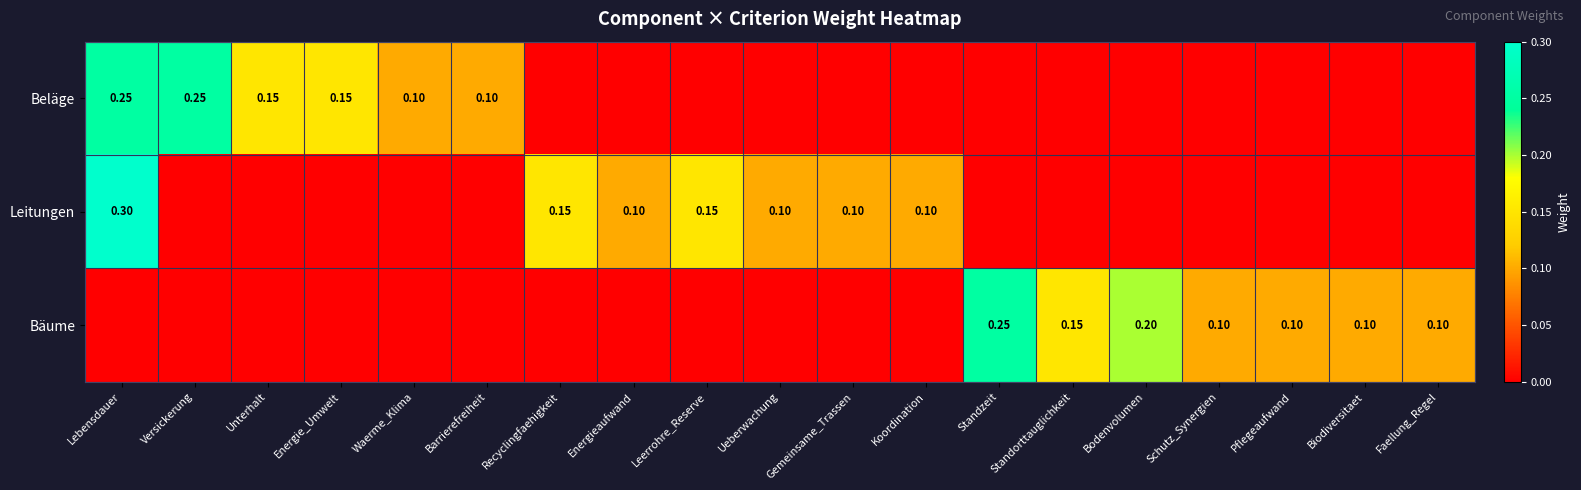

The value of Bäume at Pflegeaufwand is 0.1. True or false?

True